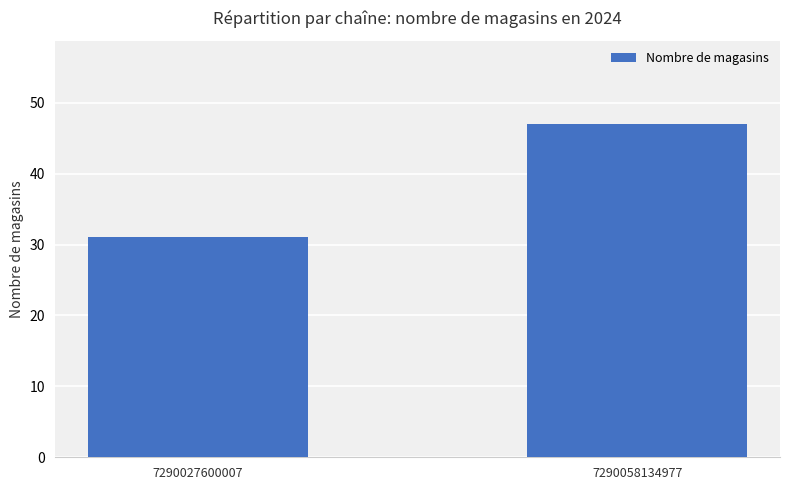

The value at 7290058134977 is 47. True or false?

True